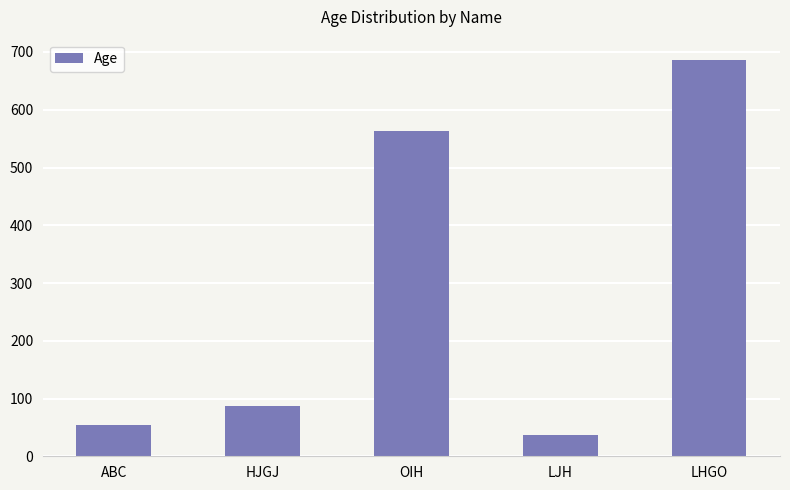

What is the smallest value displayed?

36